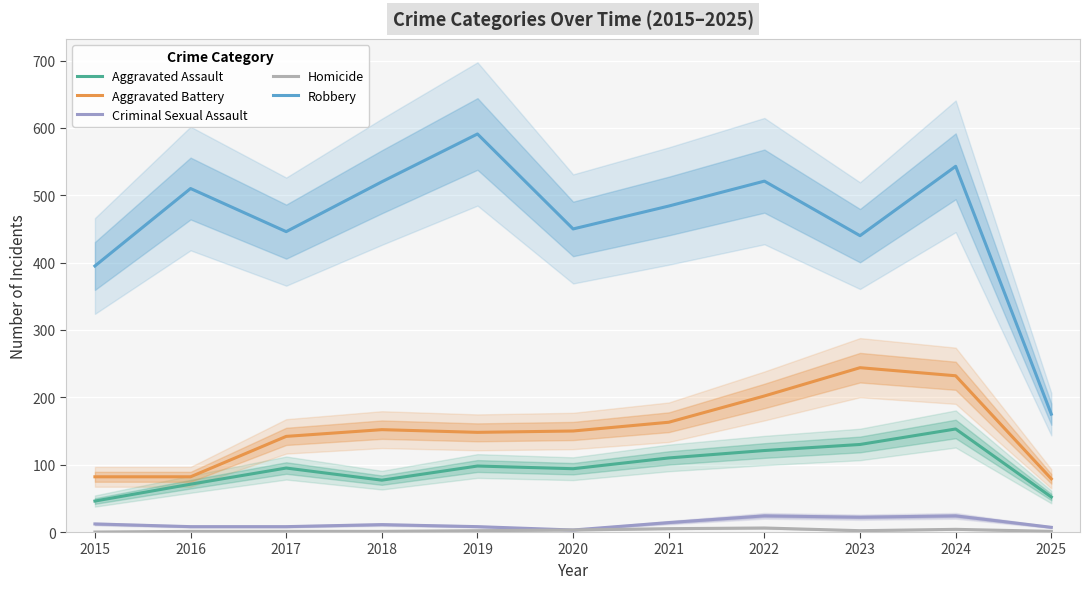

Rank the series by their maximum value, from highest to lowest.

Robbery, Aggravated Battery, Aggravated Assault, Criminal Sexual Assault, Homicide